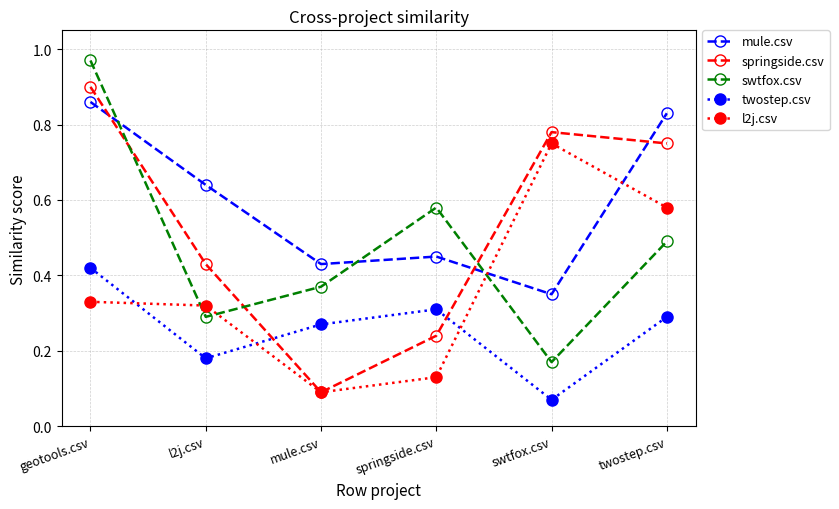

Where is twostep.csv nearest to the value 0?

swtfox.csv